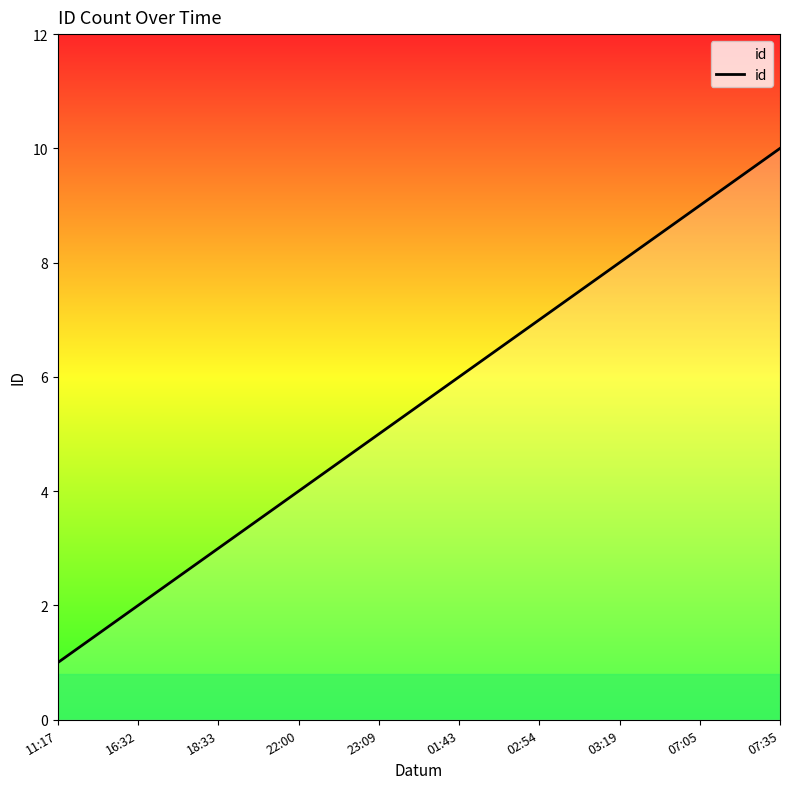

Count the number of data series in this chart.

1